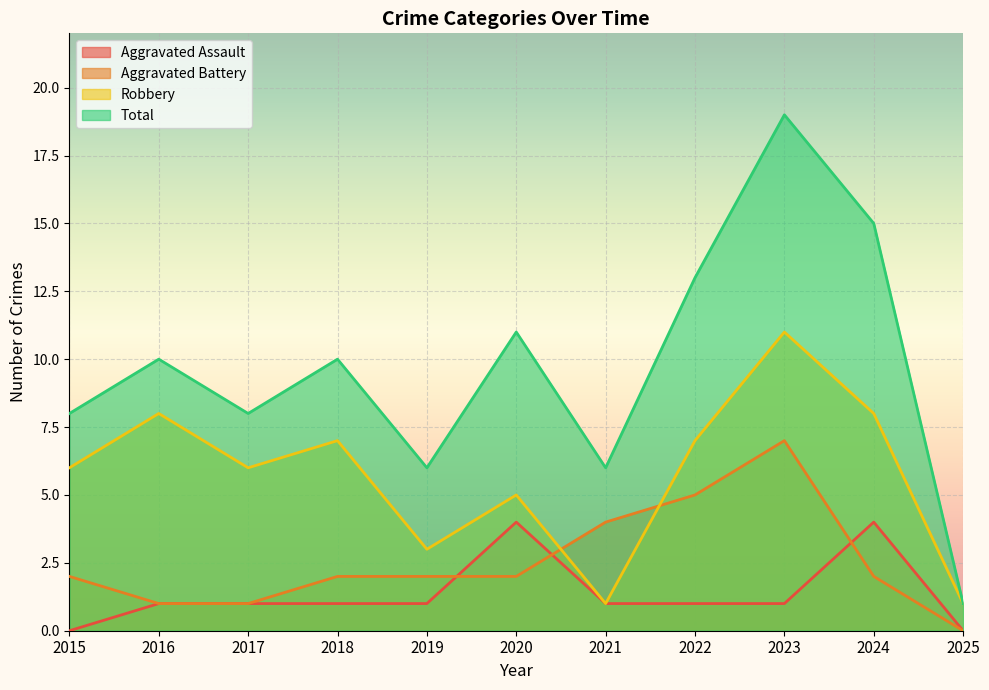

Where is the first local maximum for Robbery?

2016